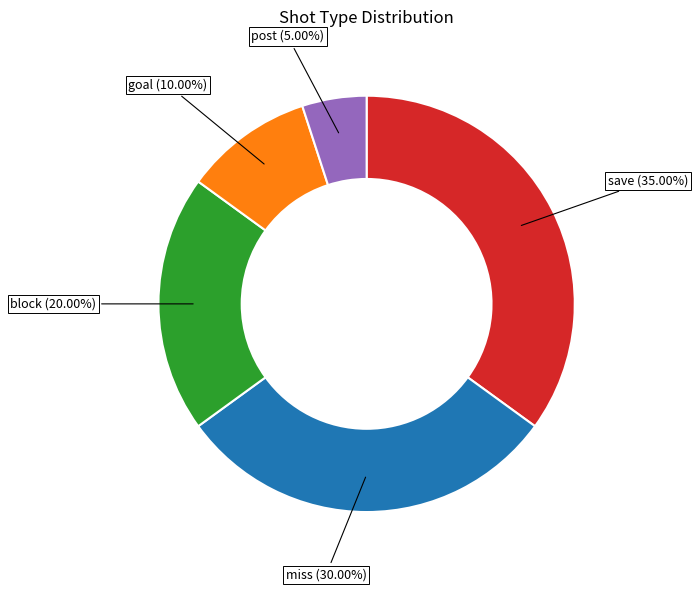

Does any single category account for the majority?

No